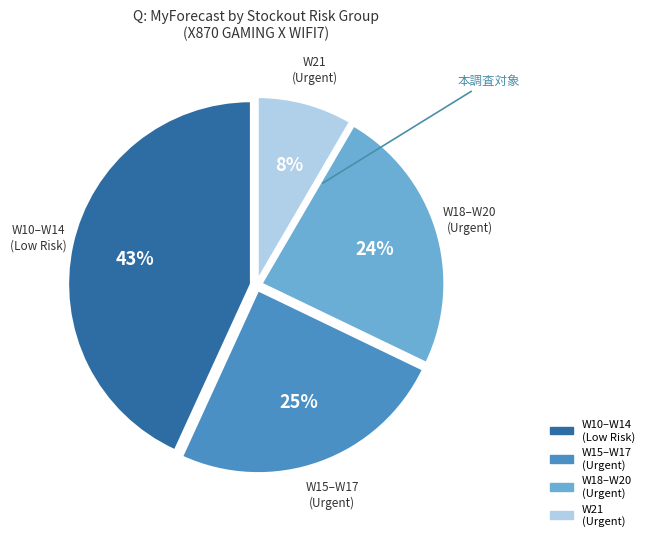

Is there any slice that represents more than half of the pie?

No